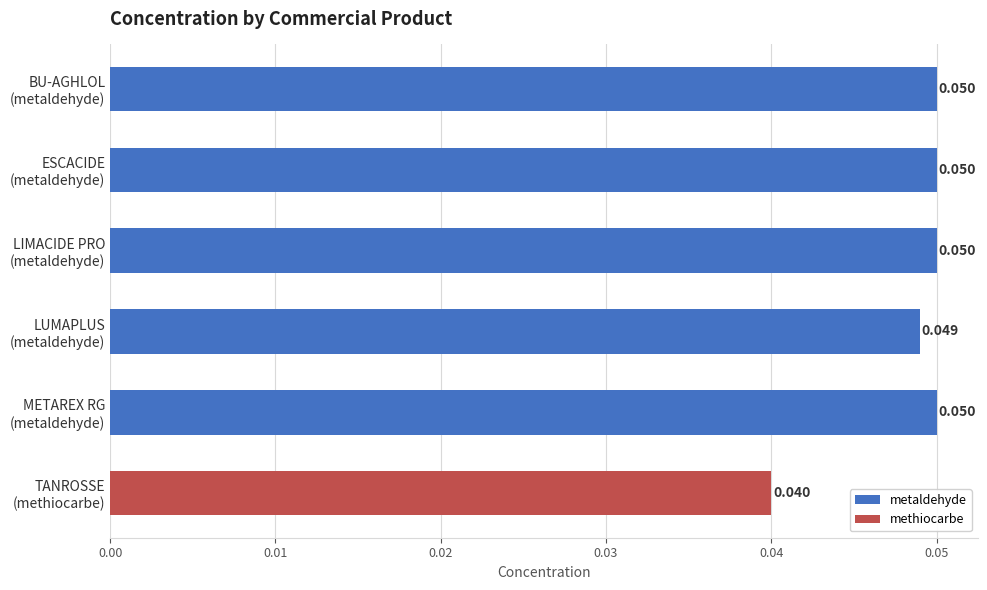

Are the bars horizontal?

Yes